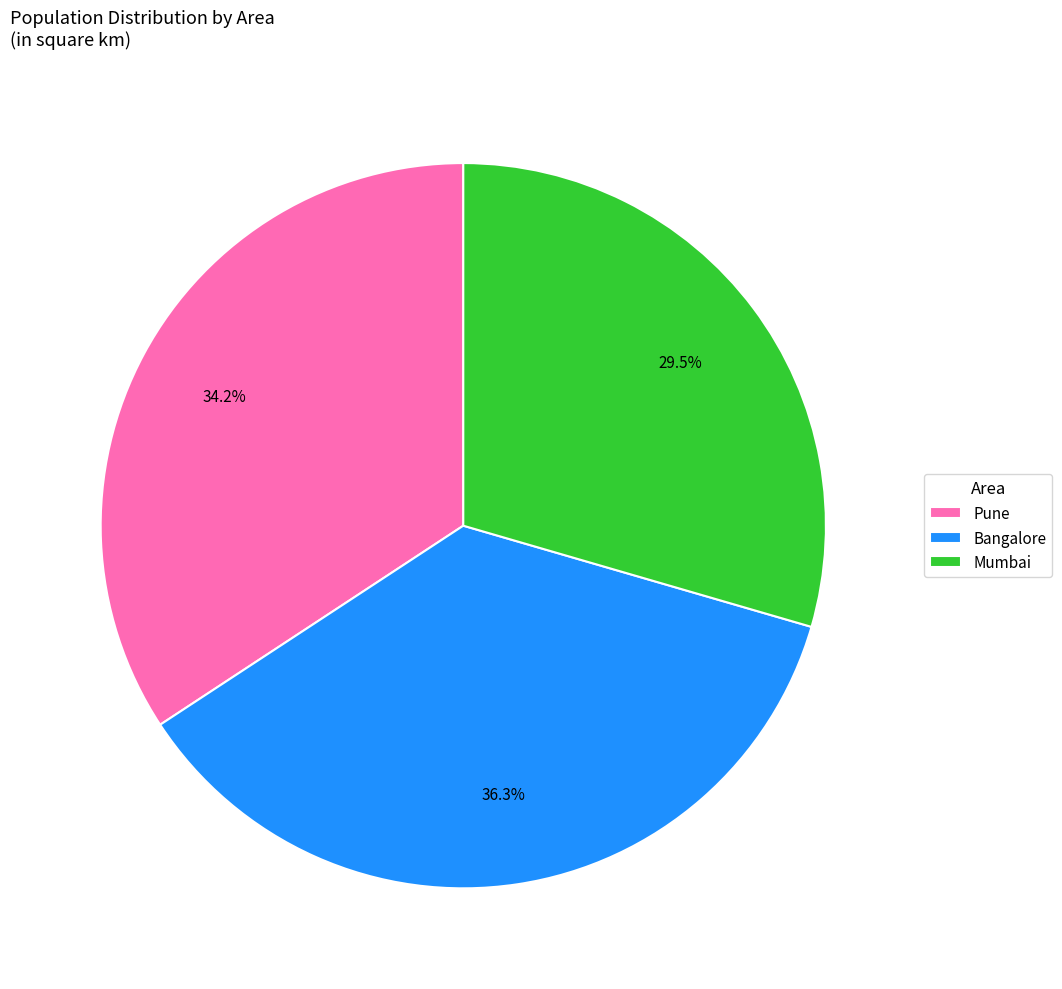

What percentage is NOT represented by Pune?

65.8%